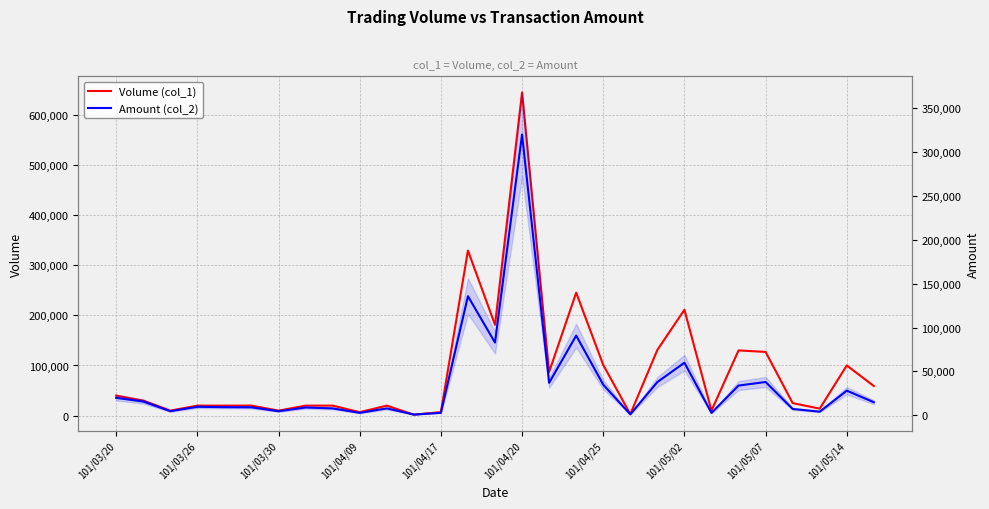

What position from the left is 16?

17